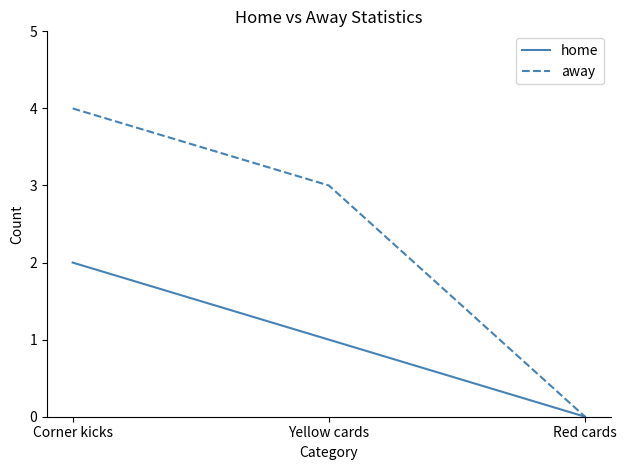

Which series changed the most between Yellow cards and Red cards?

away